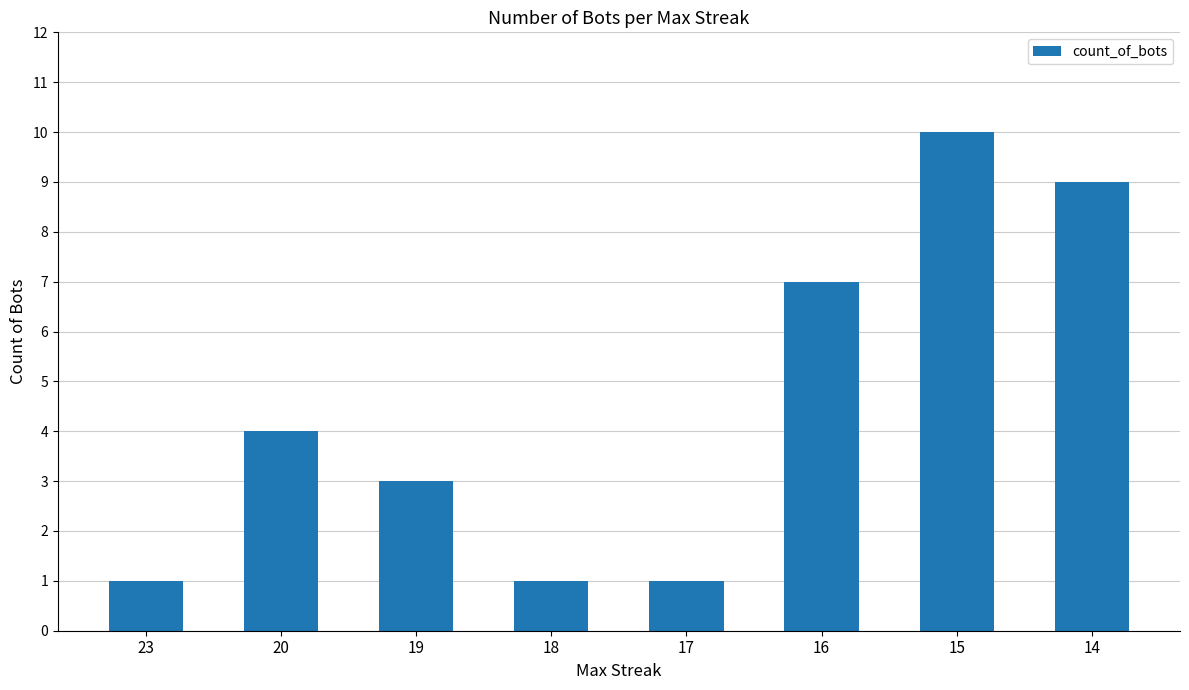

The value at 23 is 1. True or false?

True